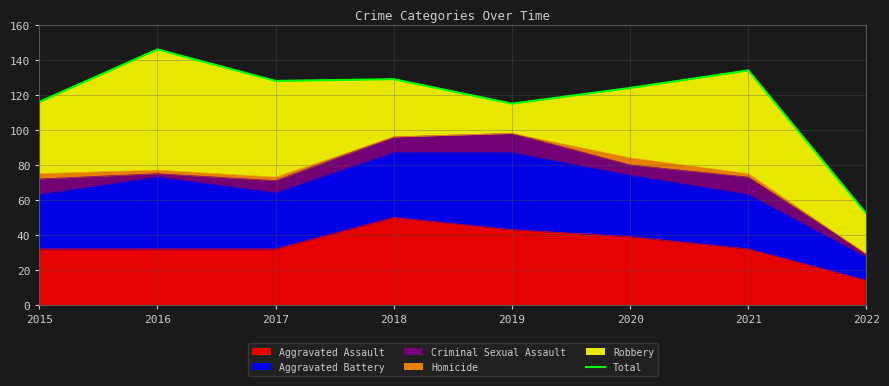

What is the approximate value at 2021?

134